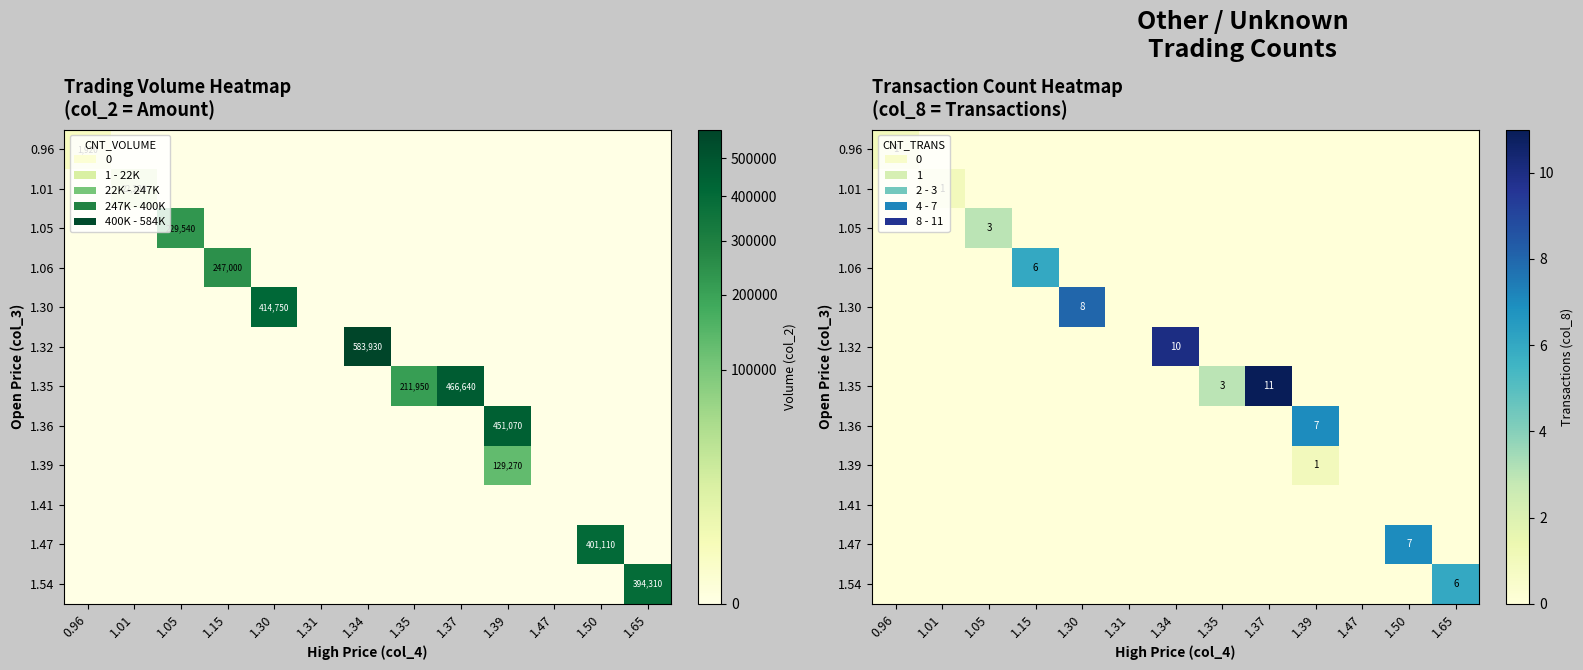

At which category is the sum across all series the highest?

1.37